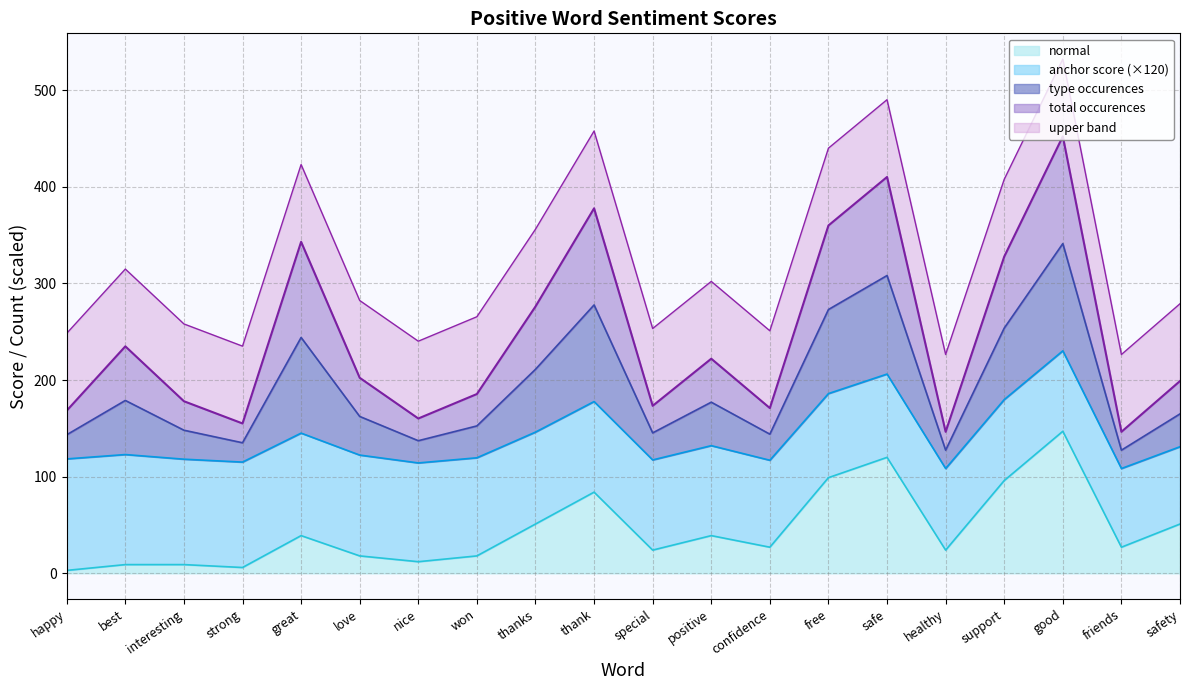

Does the chart display data point markers on the line(s)?

No